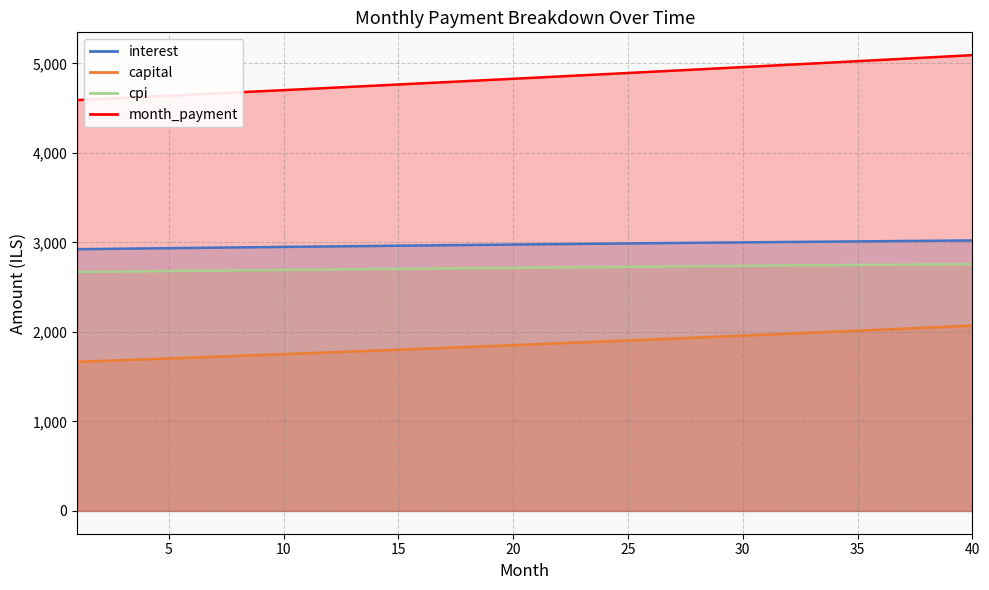

What is the difference between the second highest and minimum values in the cpi series?

86.5